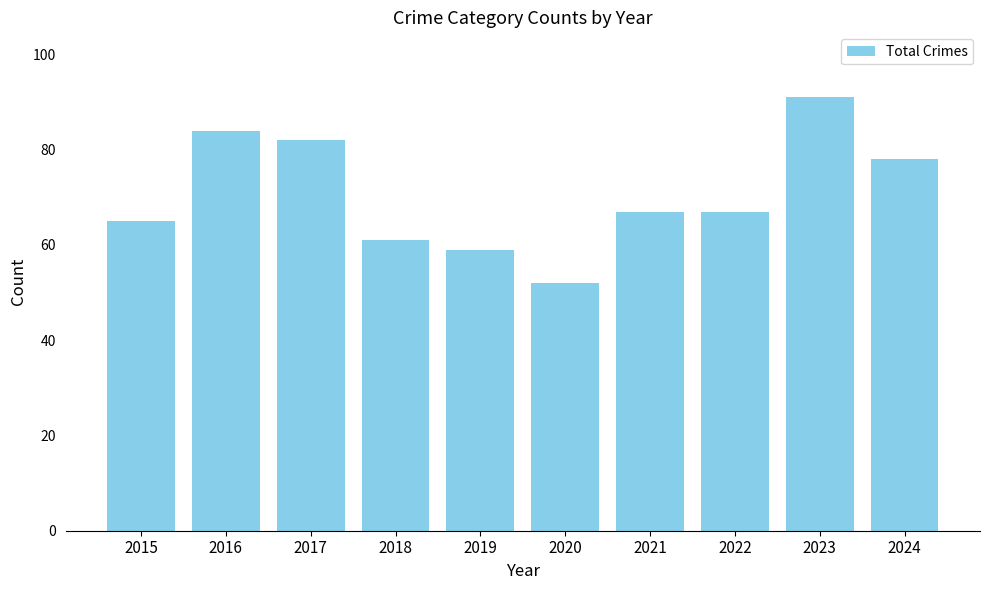

What is the ratio of the value at 2024 to the value at 2021?

1.2